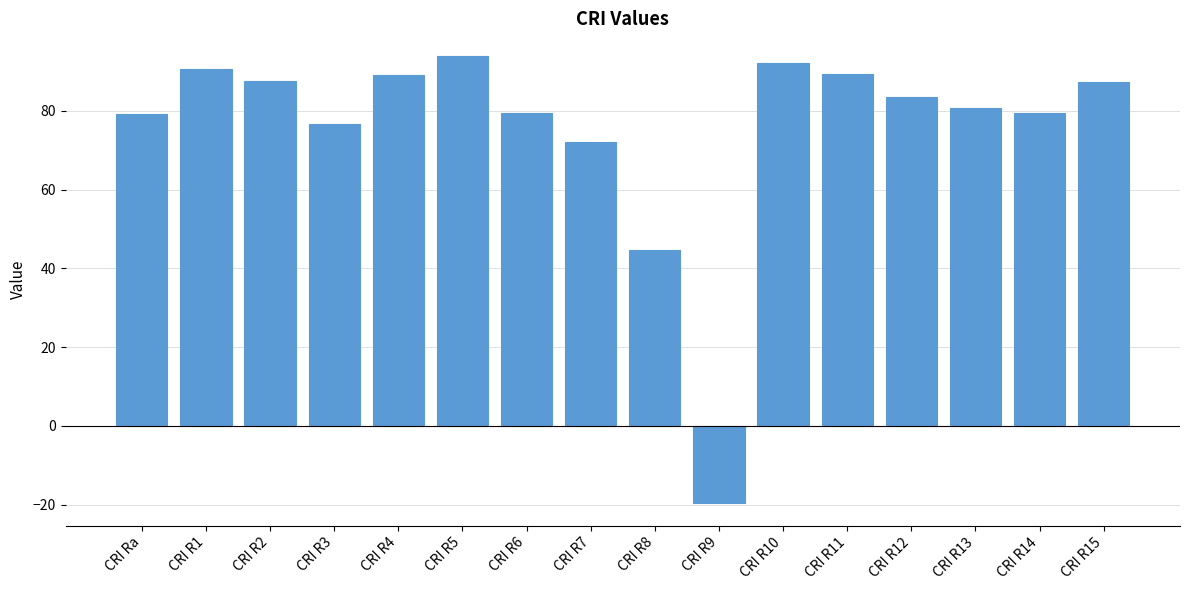

At which label is the value closest to 37?

CRI R8